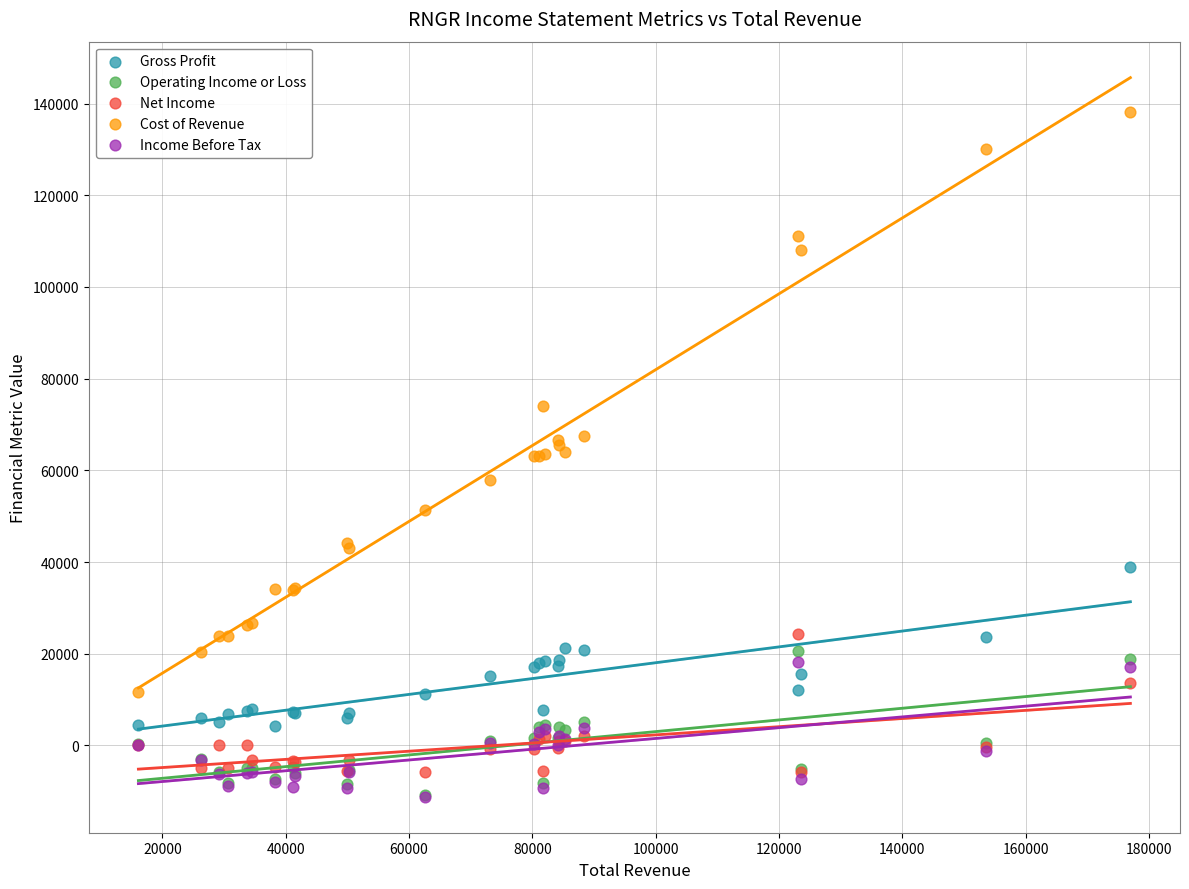

What are all the series names shown in the legend?

Gross Profit, Operating Income or Loss, Net Income, Cost of Revenue, Income Before Tax